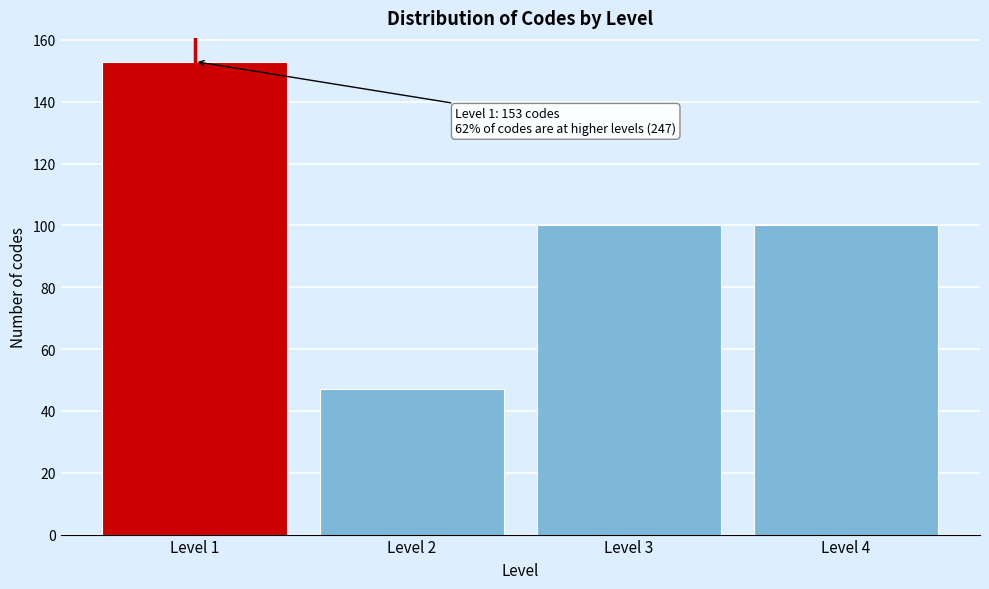

Reading left to right, list all the values displayed in this chart.

Level 1=153	Level 2=47	Level 3=100	Level 4=100